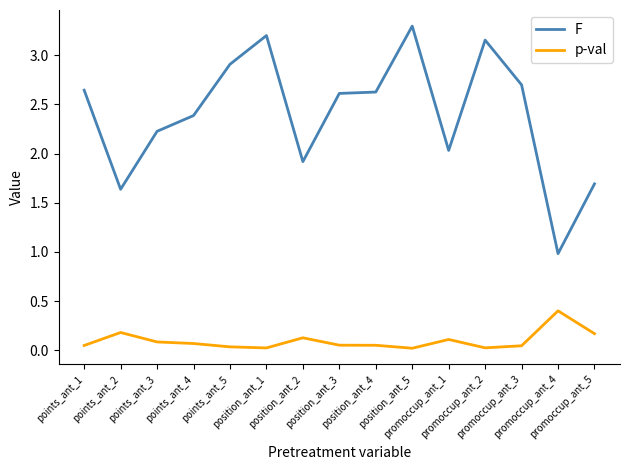

True or false: p-val and F cross at least once.

False